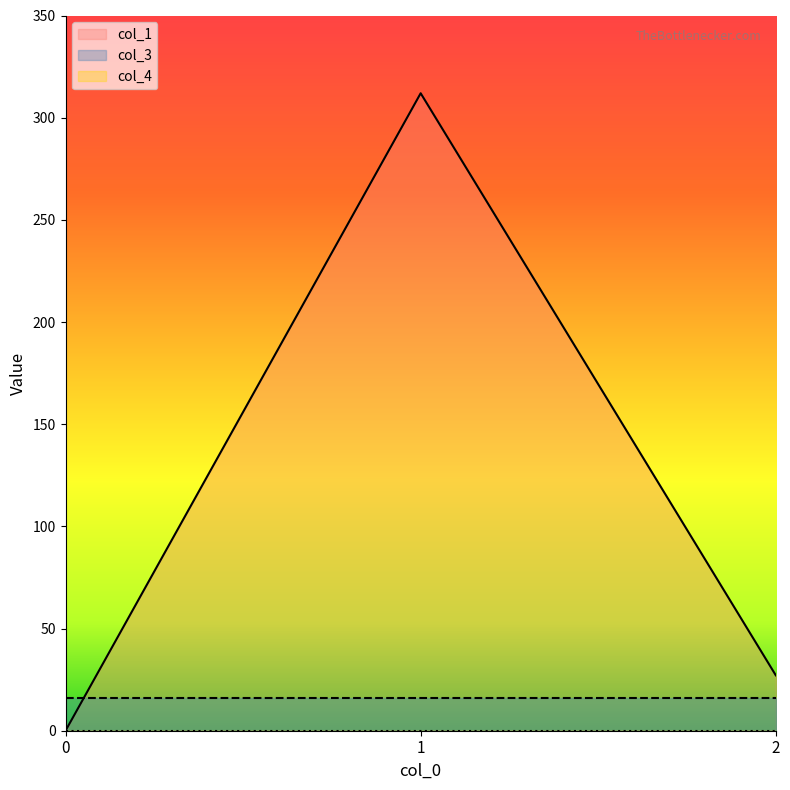

Which series changed the most between 1 and 2?

col_1